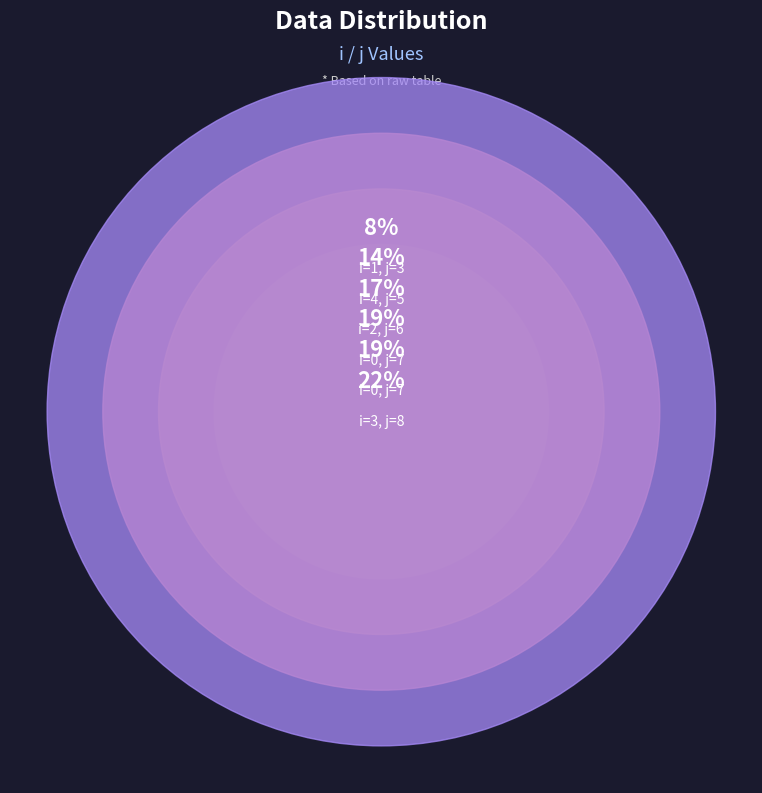

Does 3 account for over 50% of the chart?

No